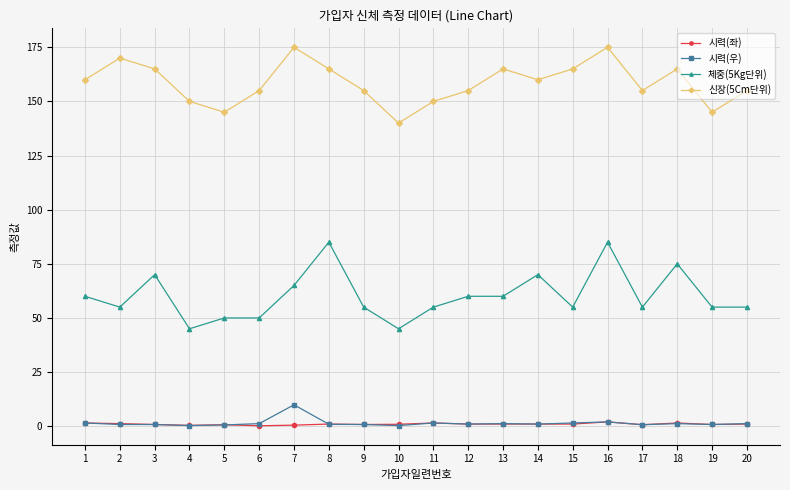

The 신장(5Cm단위) series shows 95.7 at 8. True or false?

False